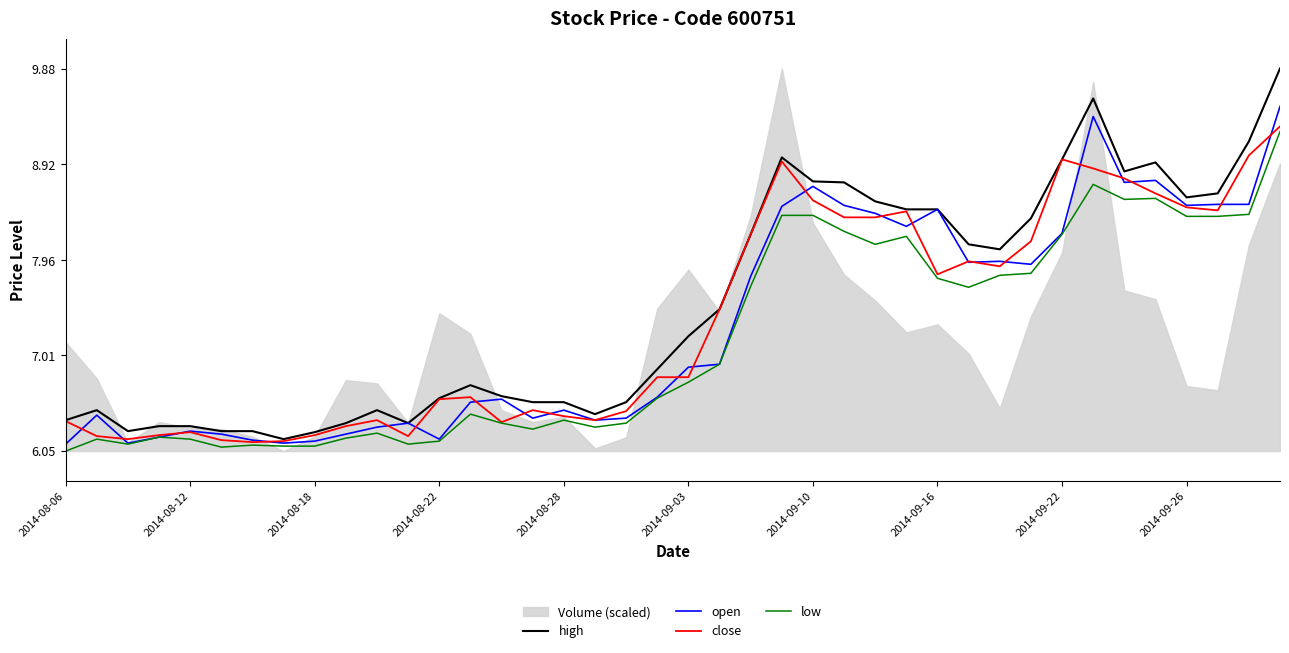

How many data points in high are less than 7?

20